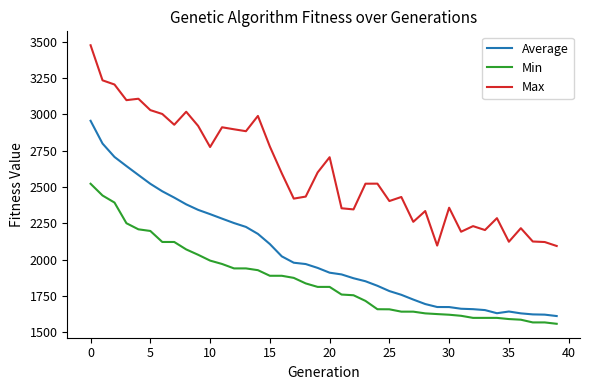

Rank the series by their maximum value, from lowest to highest.

Min, Average, Max